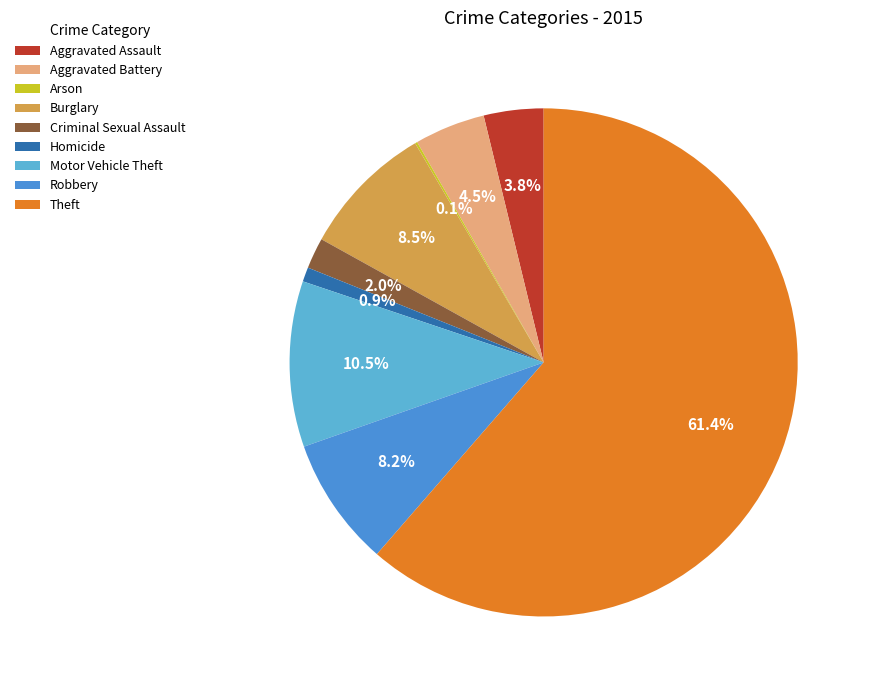

Combined, do Aggravated Assault and Burglary account for over 50%?

No